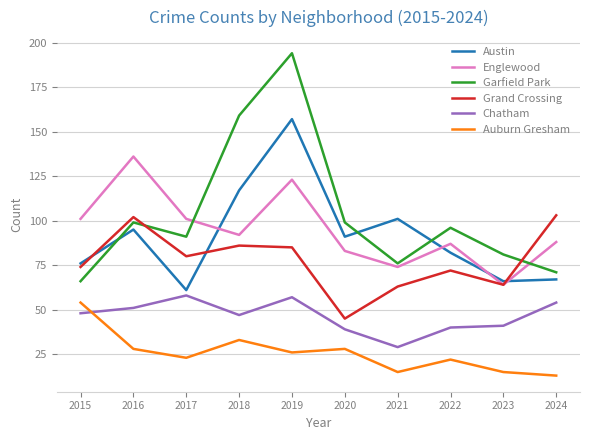

How many lines are shown in the chart?

6